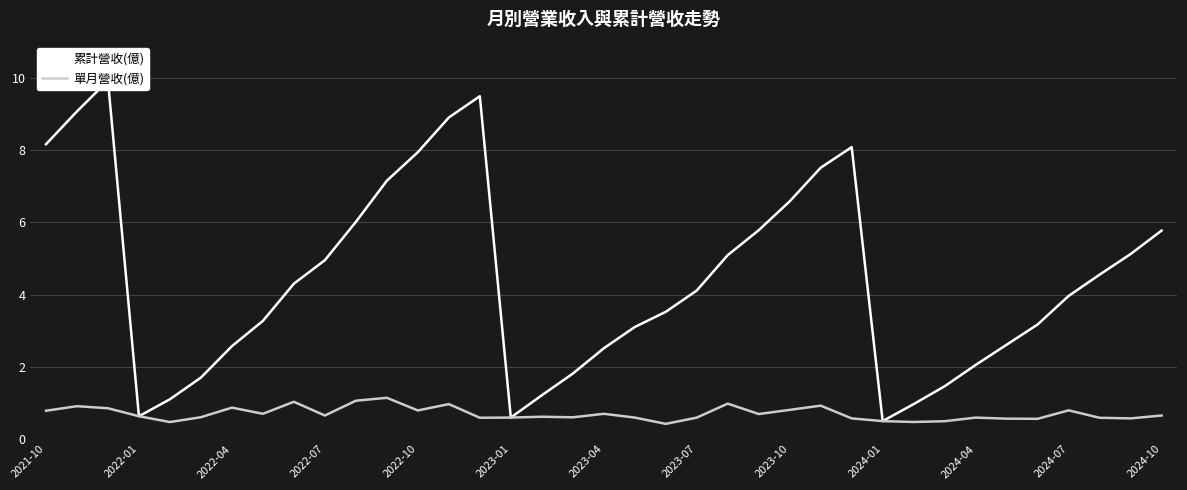

The 單月營收(億) series shows 0.5 at 2024-01. True or false?

True